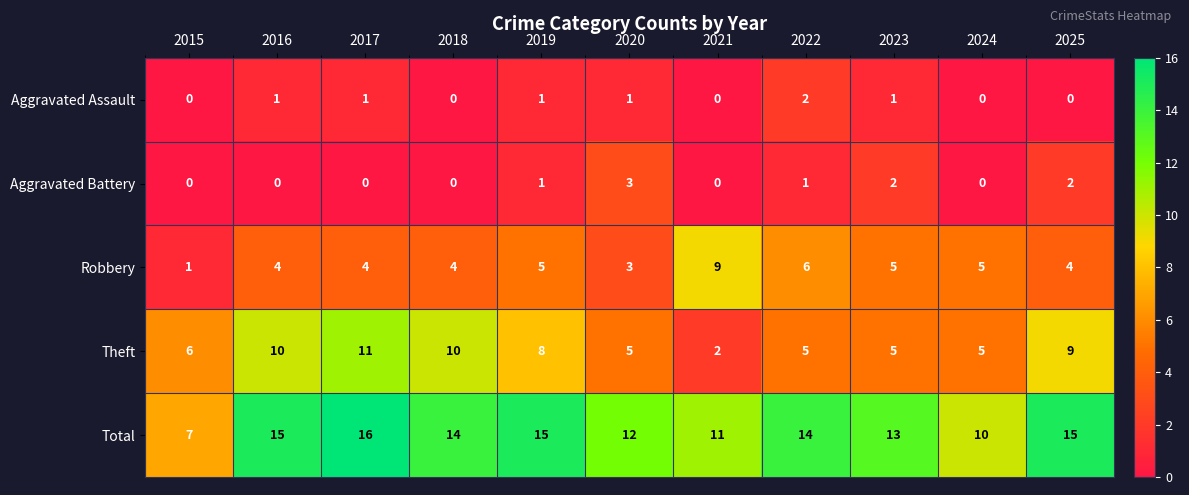

Rank the series by their maximum value, from highest to lowest.

Total, Theft, Robbery, Aggravated Battery, Aggravated Assault